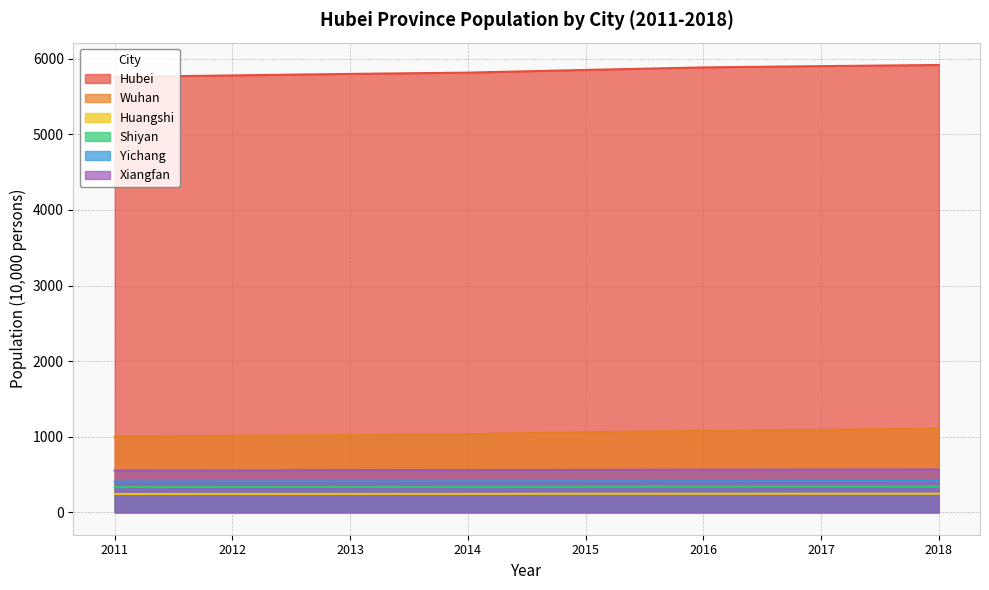

What is the value of the Huangshi point at the 7th from the left?

247.1